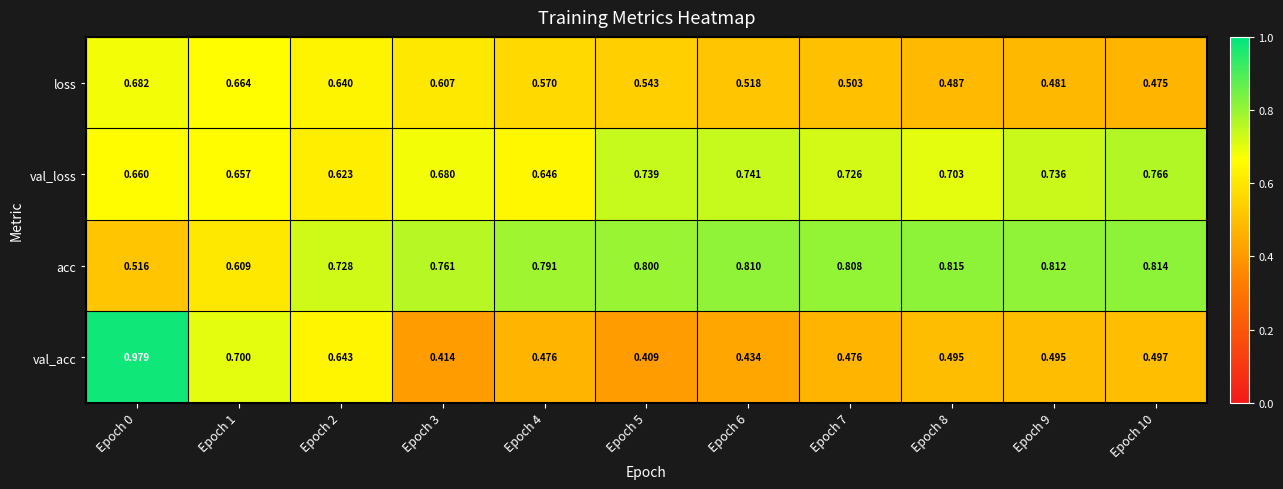

At Epoch 9, list the series in order from largest to smallest.

acc, val_loss, val_acc, loss